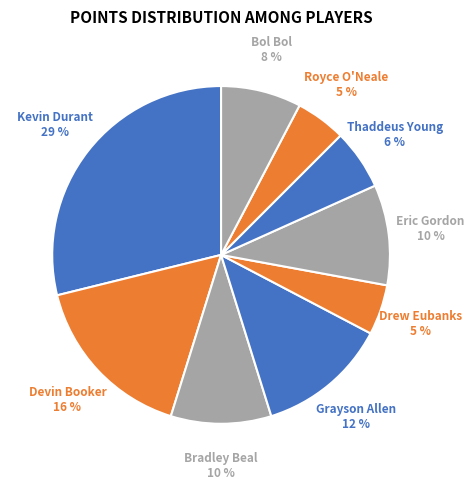

What is the largest slice in the pie chart?

Kevin Durant